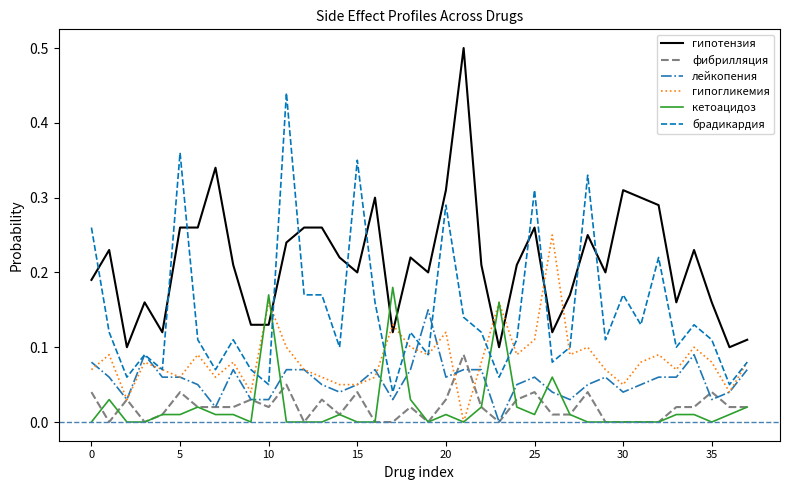

Which series has the largest total across all categories?

гипотензия